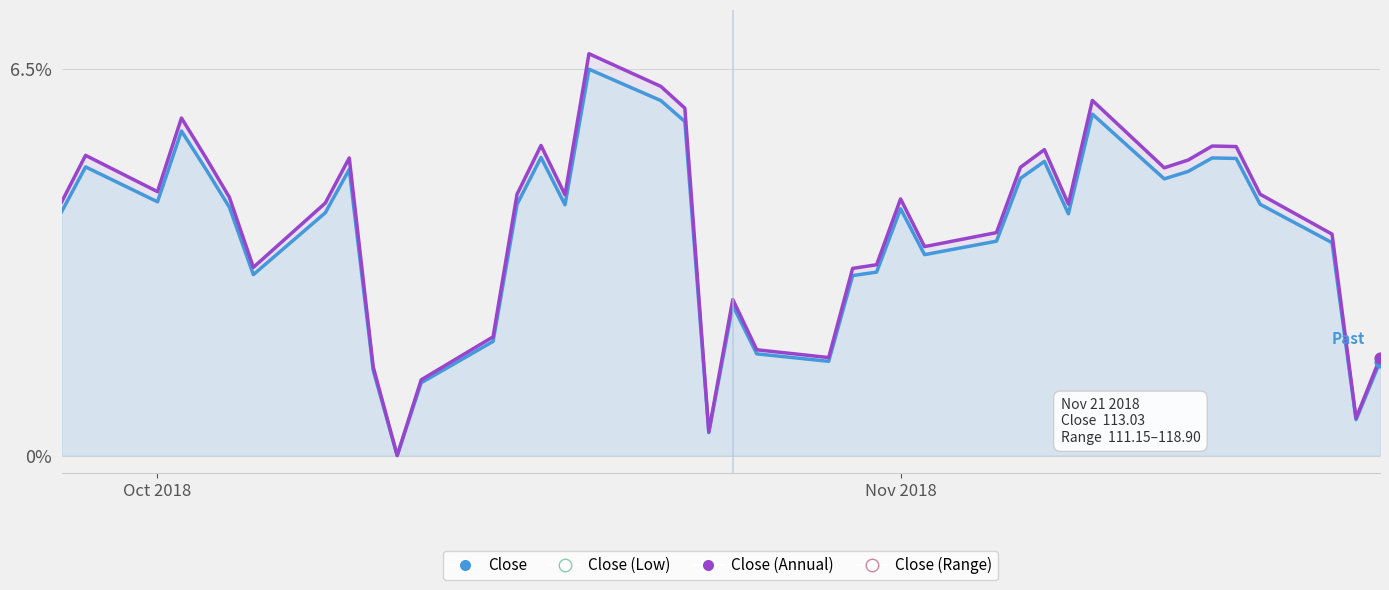

Is the value of Close (Annual) at 7 greater than the value of Close at 30?

Yes